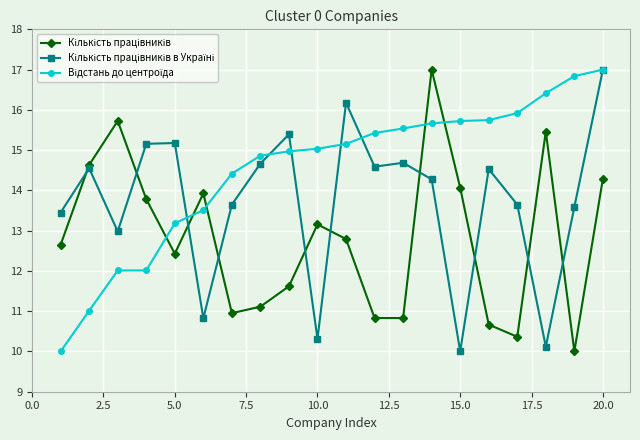

What is the maximum value shown in the chart?

17.0